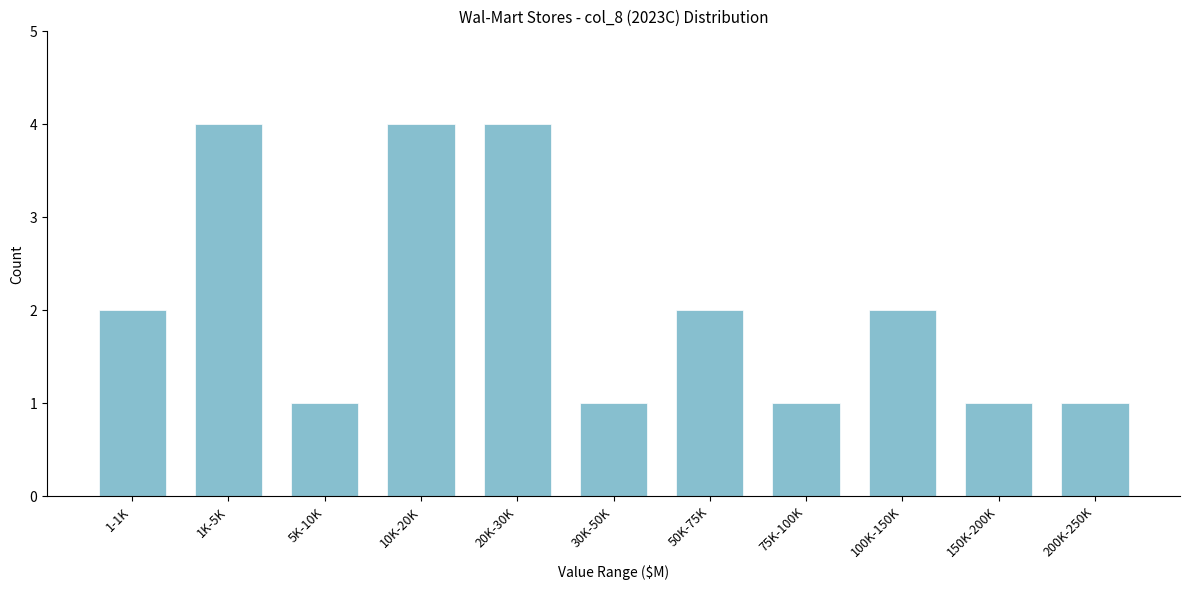

Reading left to right, transcribe all the data shown in this chart.

1-1K=2	1K-5K=4	5K-10K=1	10K-20K=4	20K-30K=4	30K-50K=1	50K-75K=2	75K-100K=1	100K-150K=2	150K-200K=1	200K-250K=1